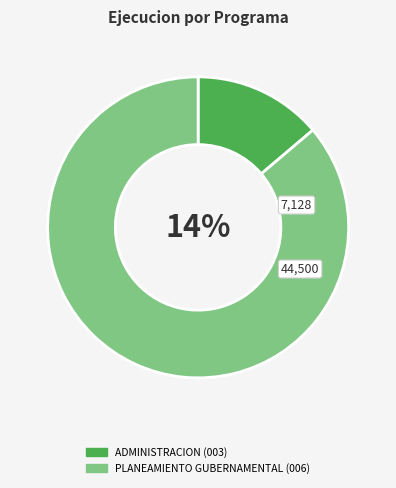

To the nearest percent, what is the average slice percentage?

50%